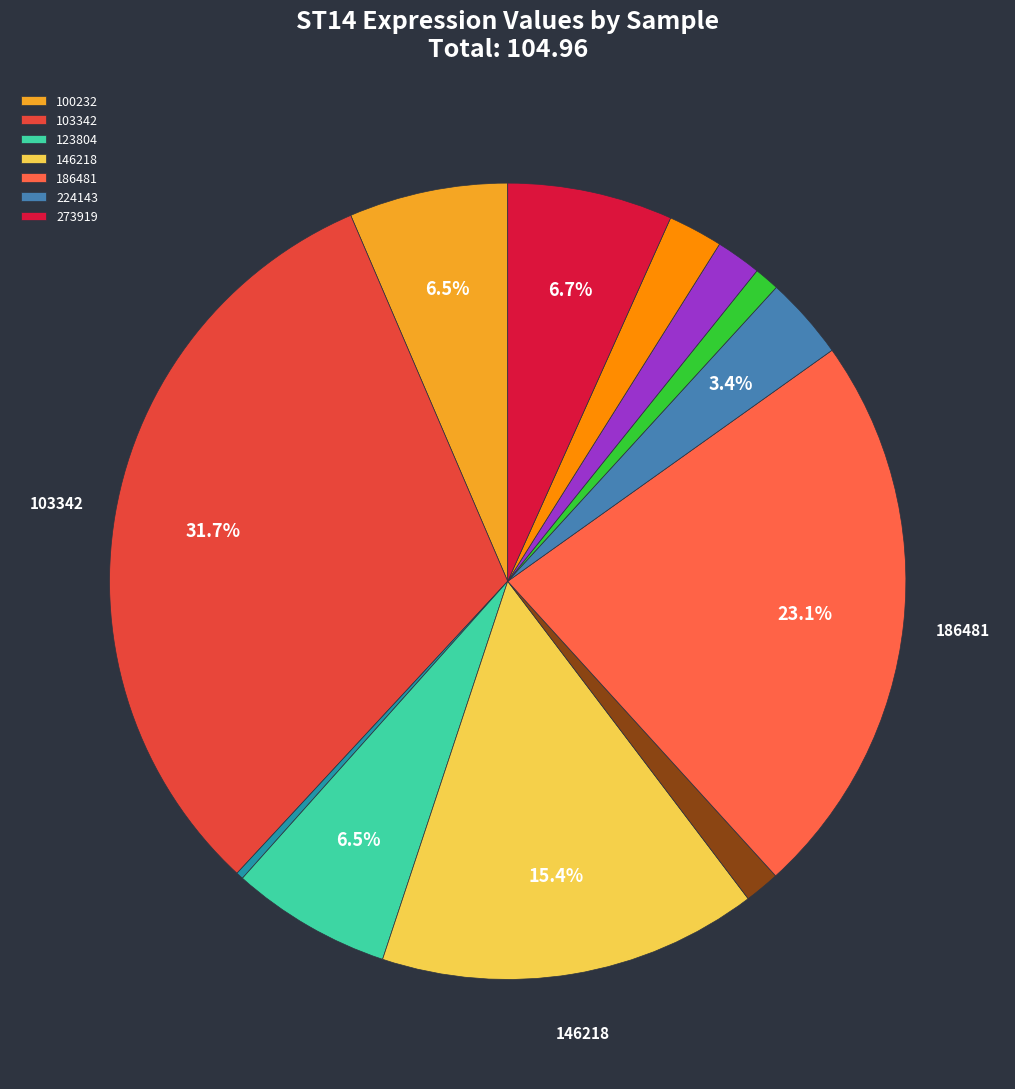

Which category has the smallest portion of the pie?

113971